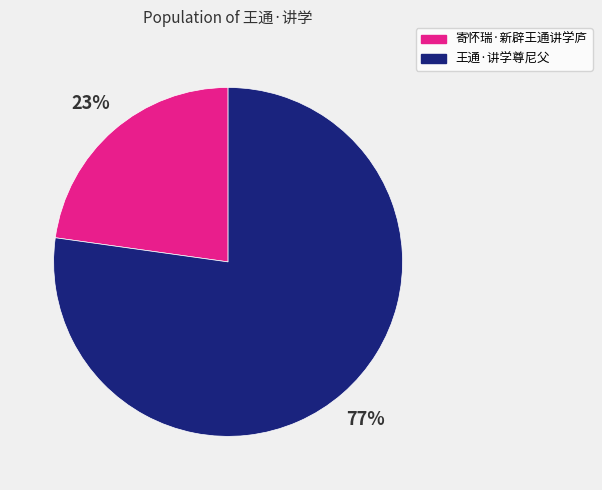

What percentage is the 寄怀瑞·新辟王通讲学庐 slice, to the nearest percent?

23%